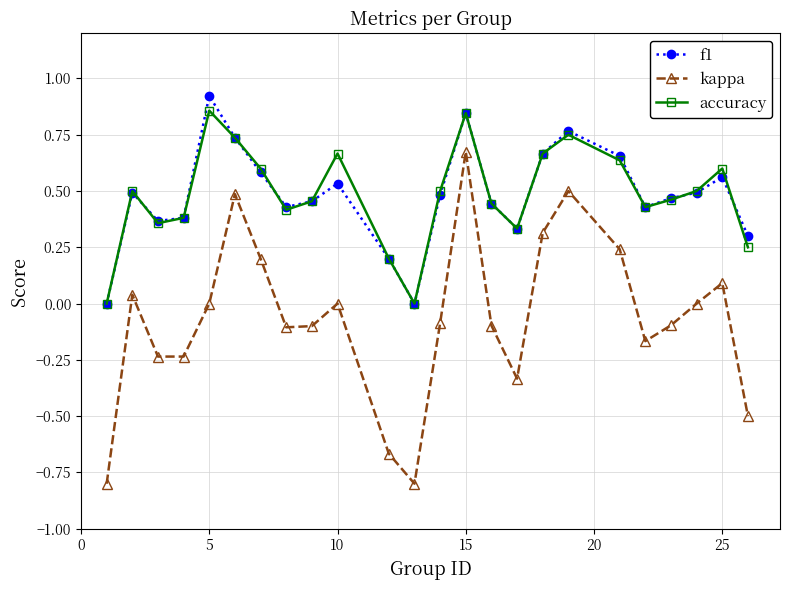

True or false: accuracy has more than 2 points higher than both neighbors.

True